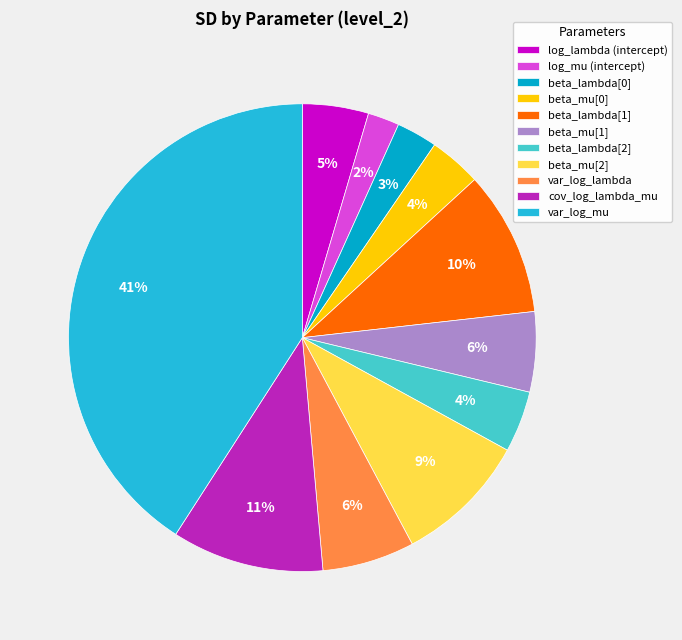

Count the number of slices in the pie.

11